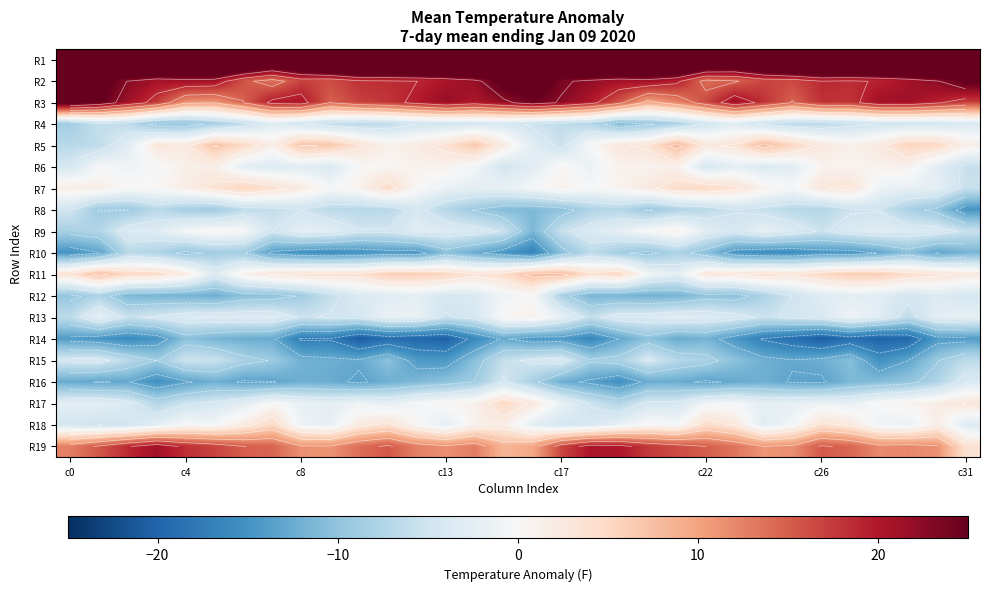

How many data points does each series have?

32